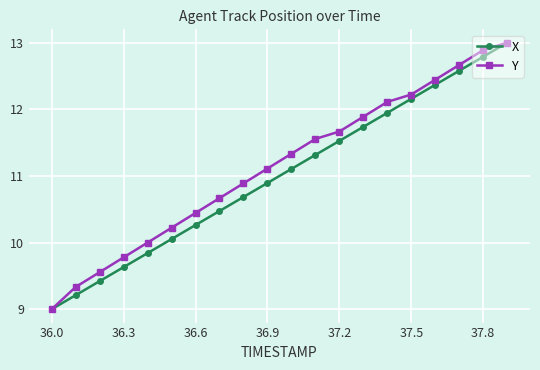

What is the value of the Y point at the 6th from the left?

10.2